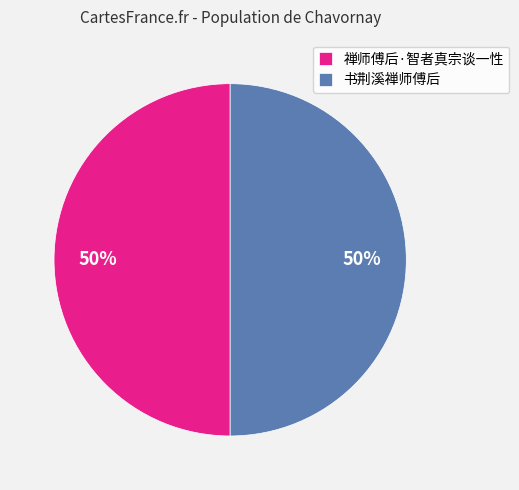

True or false: 书荆溪禅师傅后 accounts for 56% of the total.

False